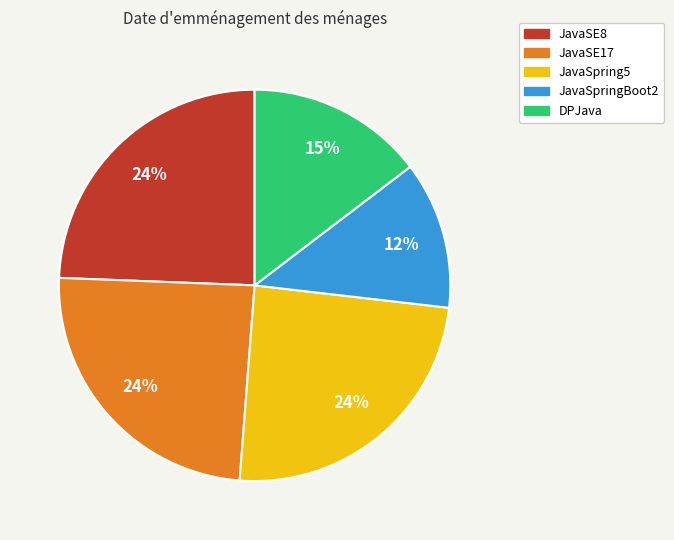

Is DPJava the majority of the pie?

No